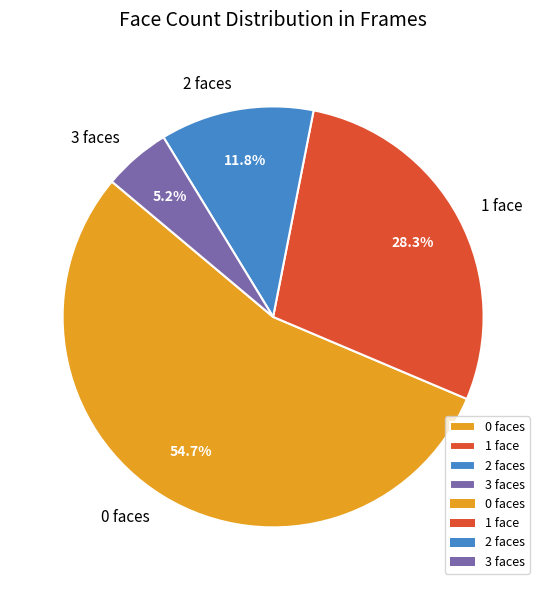

True or false: 2 accounts for 1% of the total.

False